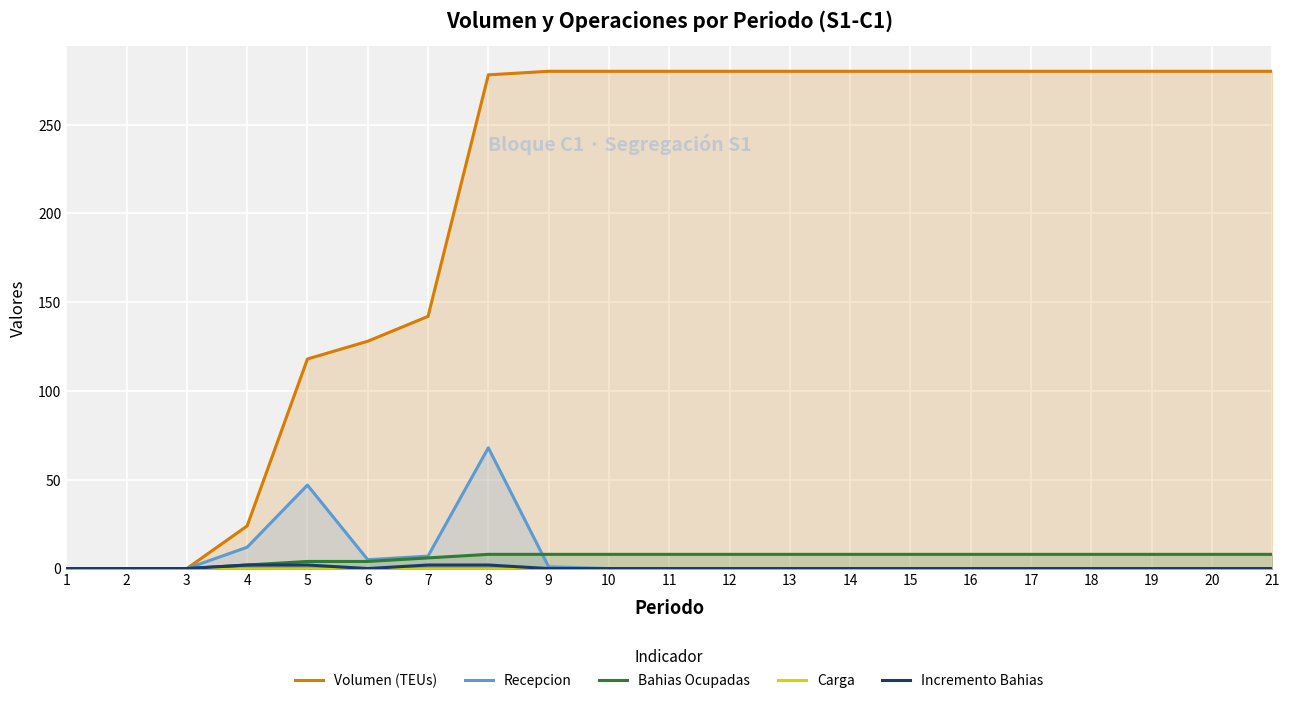

Reading left to right, what are all the values shown in this chart?

Volumen (TEUs): 1=0	2=0	3=0	4=24	5=118	6=128	7=142	8=278	9=280	10=280	11=280	12=280	13=280	14=280	15=280	16=280	17=280	18=280	19=280	20=280	21=280
Recepcion: 1=0	2=0	3=0	4=12	5=47	6=5	7=7	8=68	9=1	10=0	11=0	12=0	13=0	14=0	15=0	16=0	17=0	18=0	19=0	20=0	21=0
Bahias Ocupadas: 1=0	2=0	3=0	4=2	5=4	6=4	7=6	8=8	9=8	10=8	11=8	12=8	13=8	14=8	15=8	16=8	17=8	18=8	19=8	20=8	21=8
Carga: 1=0	2=0	3=0	4=0	5=0	6=0	7=0	8=0	9=0	10=0	11=0	12=0	13=0	14=0	15=0	16=0	17=0	18=0	19=0	20=0	21=0
Incremento Bahias: 1=0	2=0	3=0	4=2	5=2	6=0	7=2	8=2	9=0	10=0	11=0	12=0	13=0	14=0	15=0	16=0	17=0	18=0	19=0	20=0	21=0